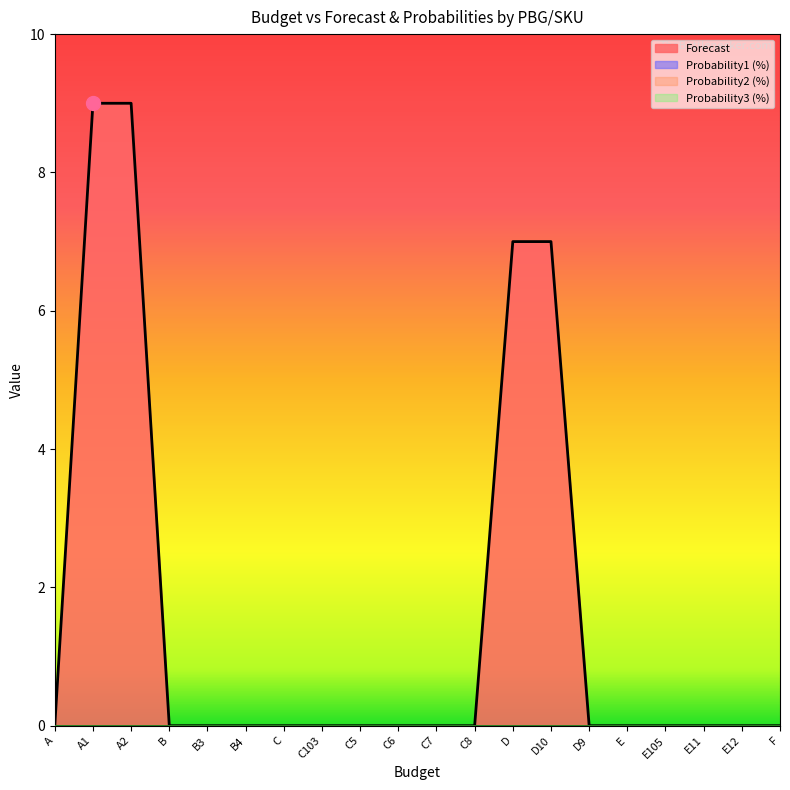

List the series in order of their peak value, lowest first.

Probability1 (%), Probability2 (%), Probability3 (%), Forecast